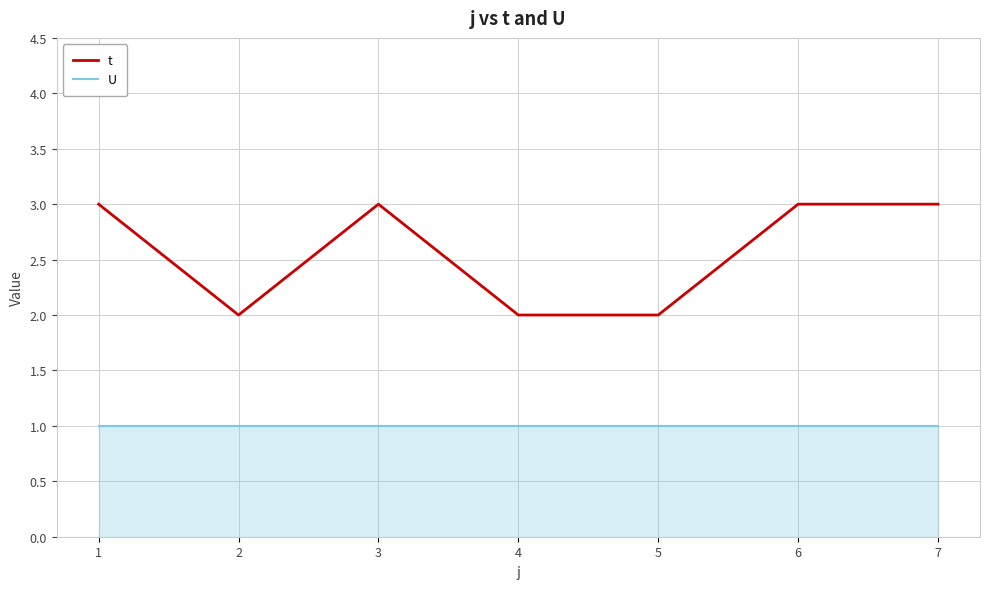

True or false: t and U intersect in this chart.

False